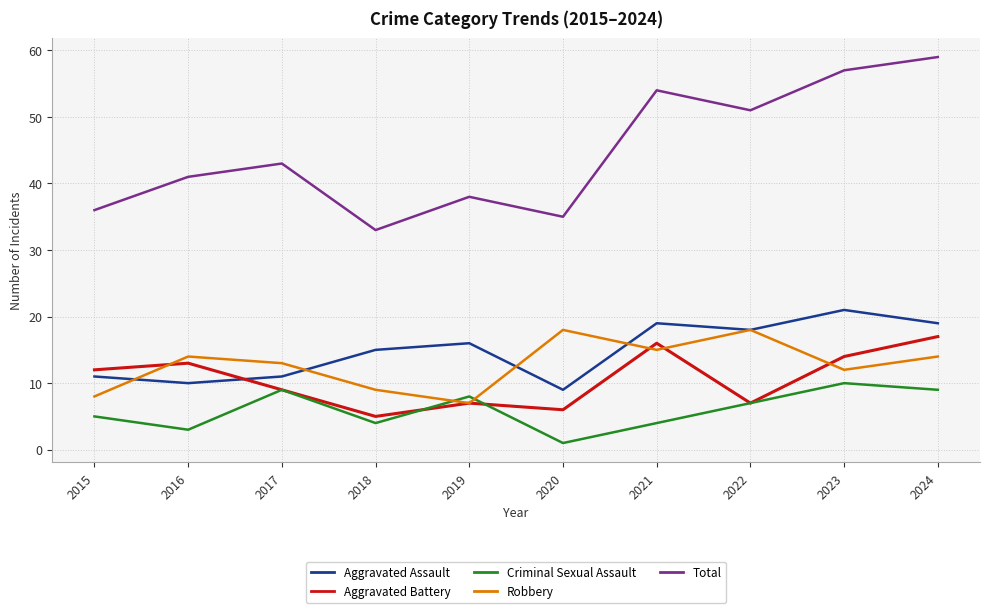

Reading right to left, extract all data points from this chart.

Aggravated Assault: 2024=19	2023=21	2022=18	2021=19	2020=9	2019=16	2018=15	2017=11	2016=10	2015=11
Aggravated Battery: 2024=17	2023=14	2022=7	2021=16	2020=6	2019=7	2018=5	2017=9	2016=13	2015=12
Criminal Sexual Assault: 2024=9	2023=10	2022=7	2021=4	2020=1	2019=8	2018=4	2017=9	2016=3	2015=5
Robbery: 2024=14	2023=12	2022=18	2021=15	2020=18	2019=7	2018=9	2017=13	2016=14	2015=8
Total: 2024=59	2023=57	2022=51	2021=54	2020=35	2019=38	2018=33	2017=43	2016=41	2015=36